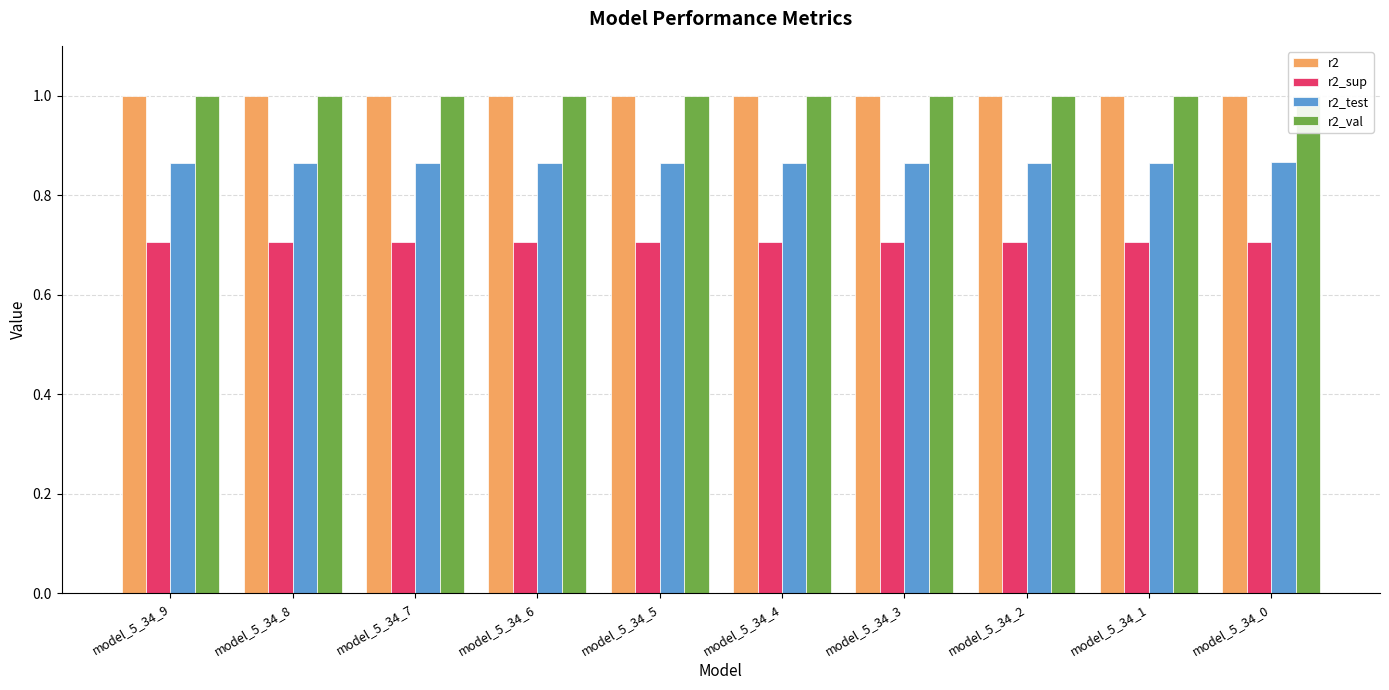

Between model_5_34_3 and model_5_34_4, which is larger?

model_5_34_4